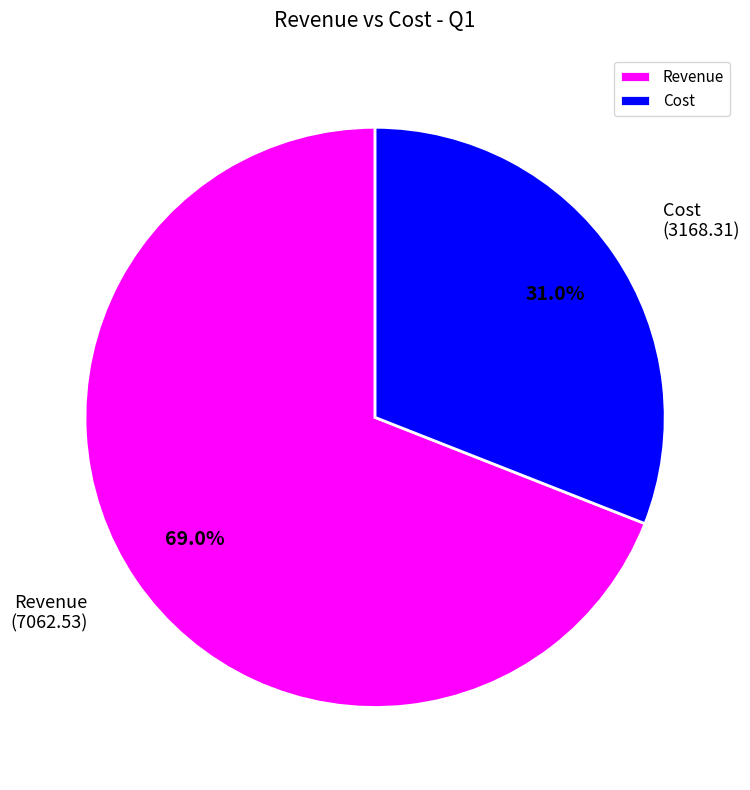

The Cost slice represents 46% of the pie. True or false?

False